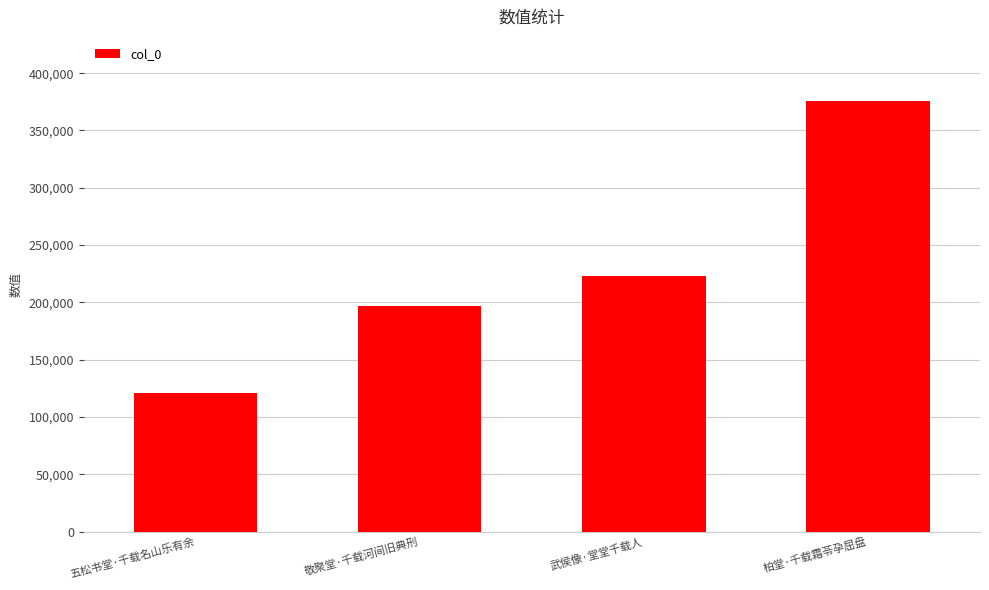

Which category has the highest value across all series?

柏堂·千载霜苓孕屈盘